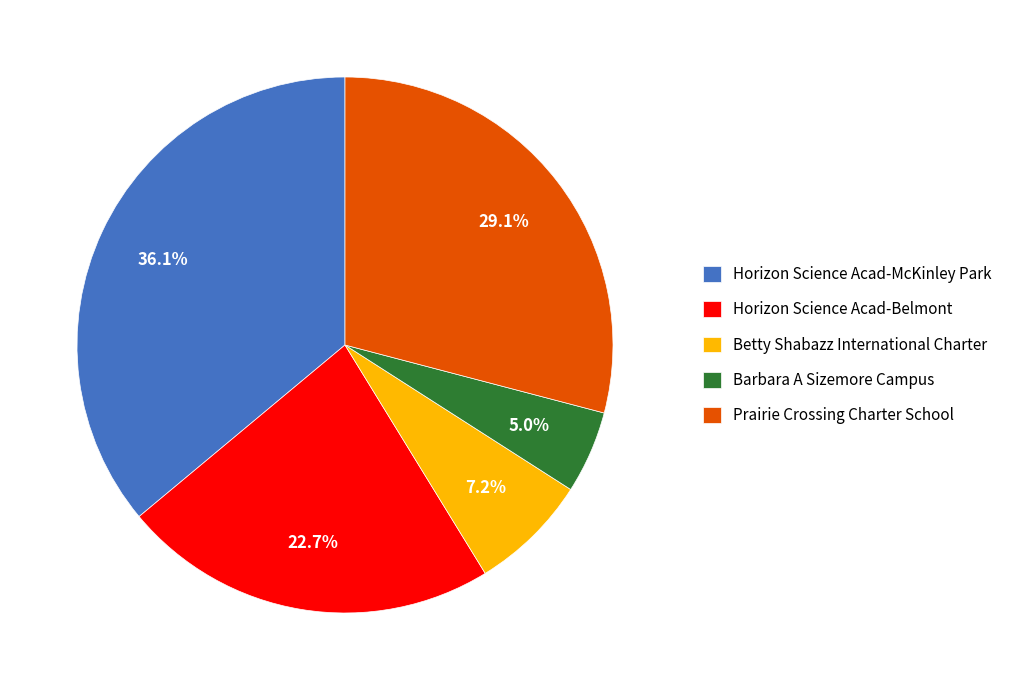

What is the ratio of the value at Horizon Science Acad-McKinley Park to the value at Betty Shabazz International Charter?

5.0